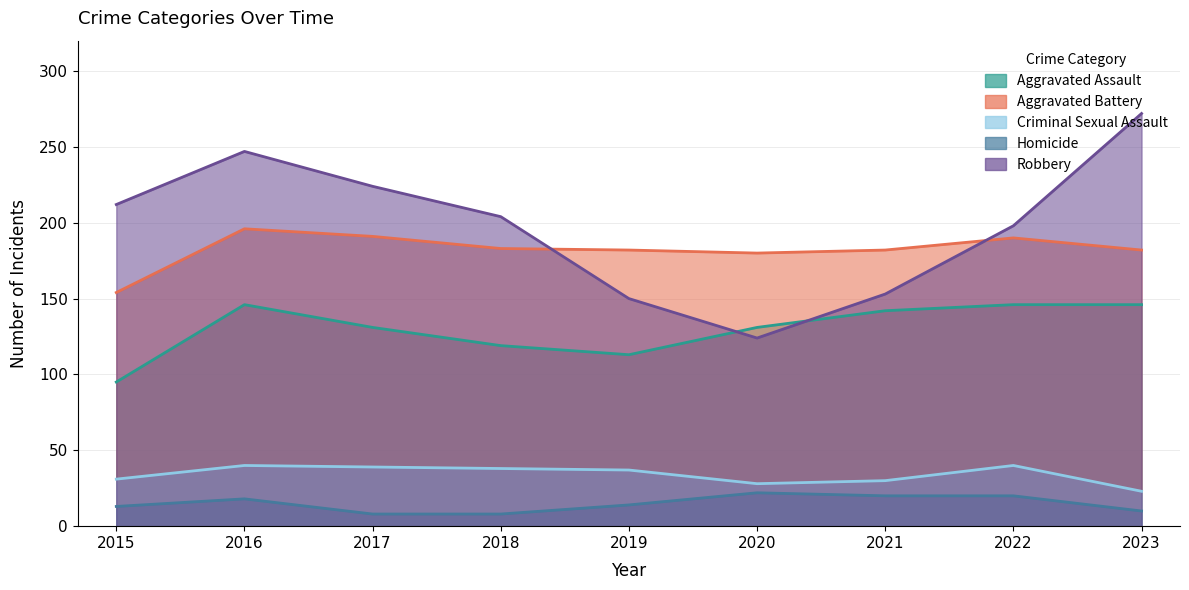

What is the value of the Aggravated Assault point at the 4th from the left?

119